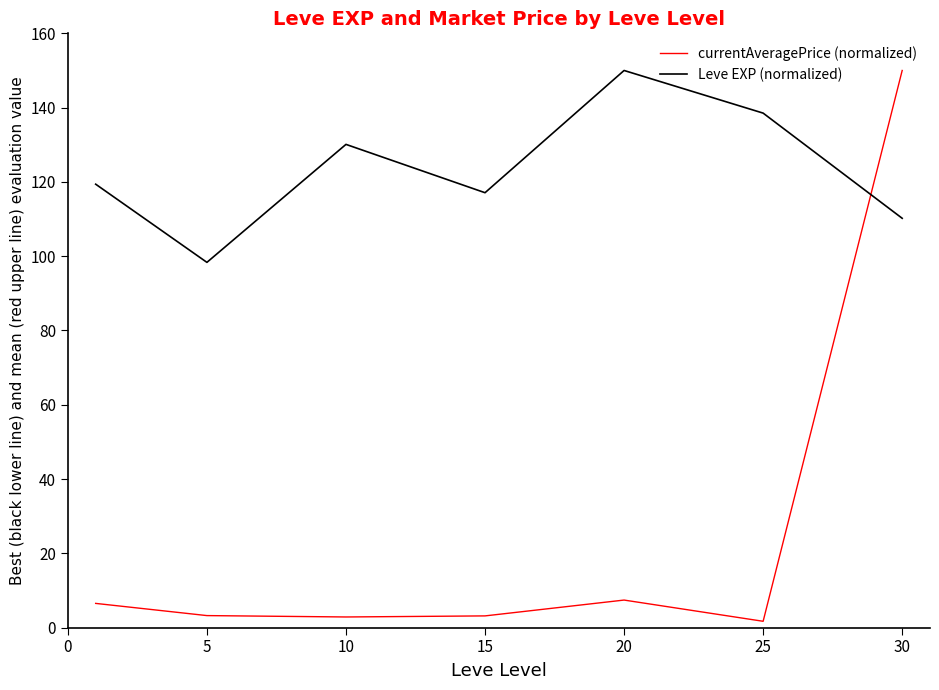

What is the difference between the second highest and minimum values in the currentAveragePrice (normalized) series?

5.7